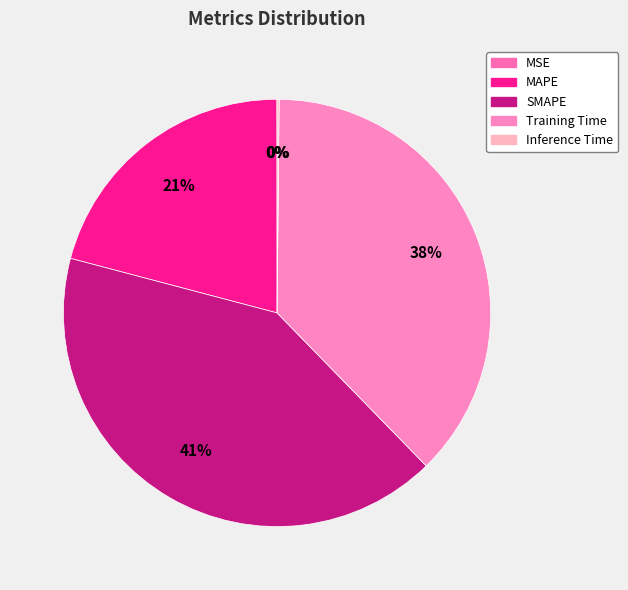

What is the smallest slice in the pie chart?

MSE